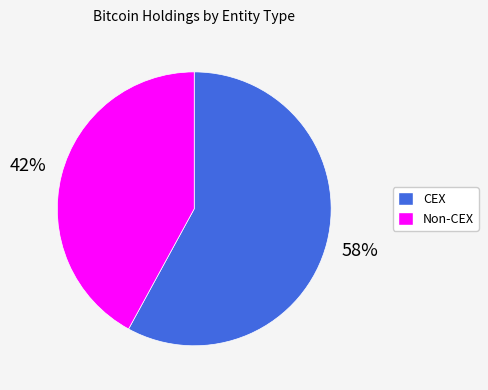

Is there any slice that represents more than half of the pie?

Yes